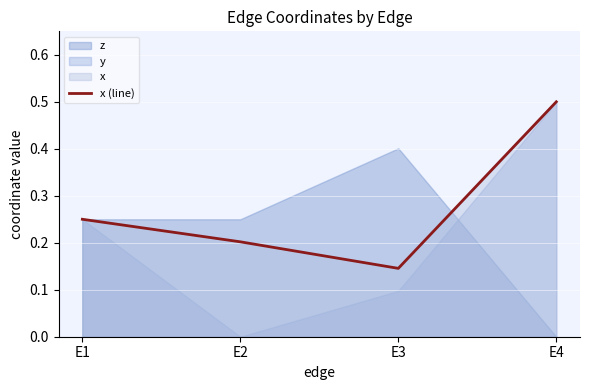

At which label is the value closest to 0?

E3